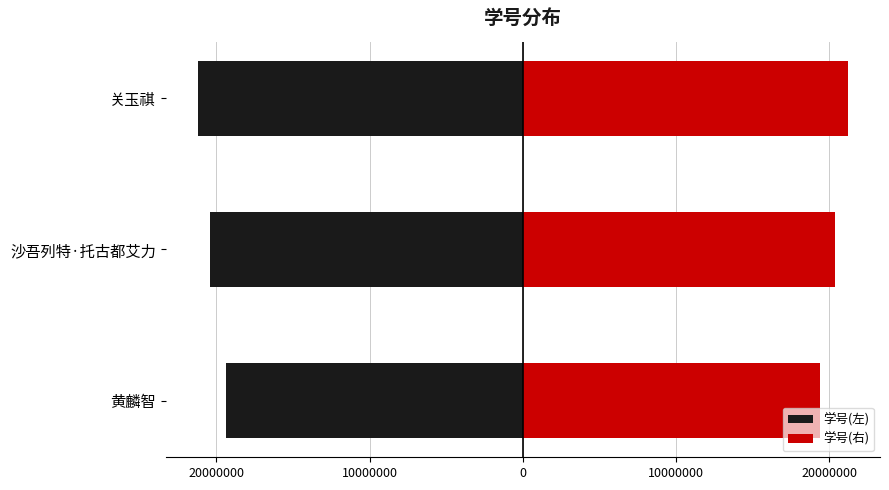

How many 学号(右) values are between 19377023 and 21182923?

3